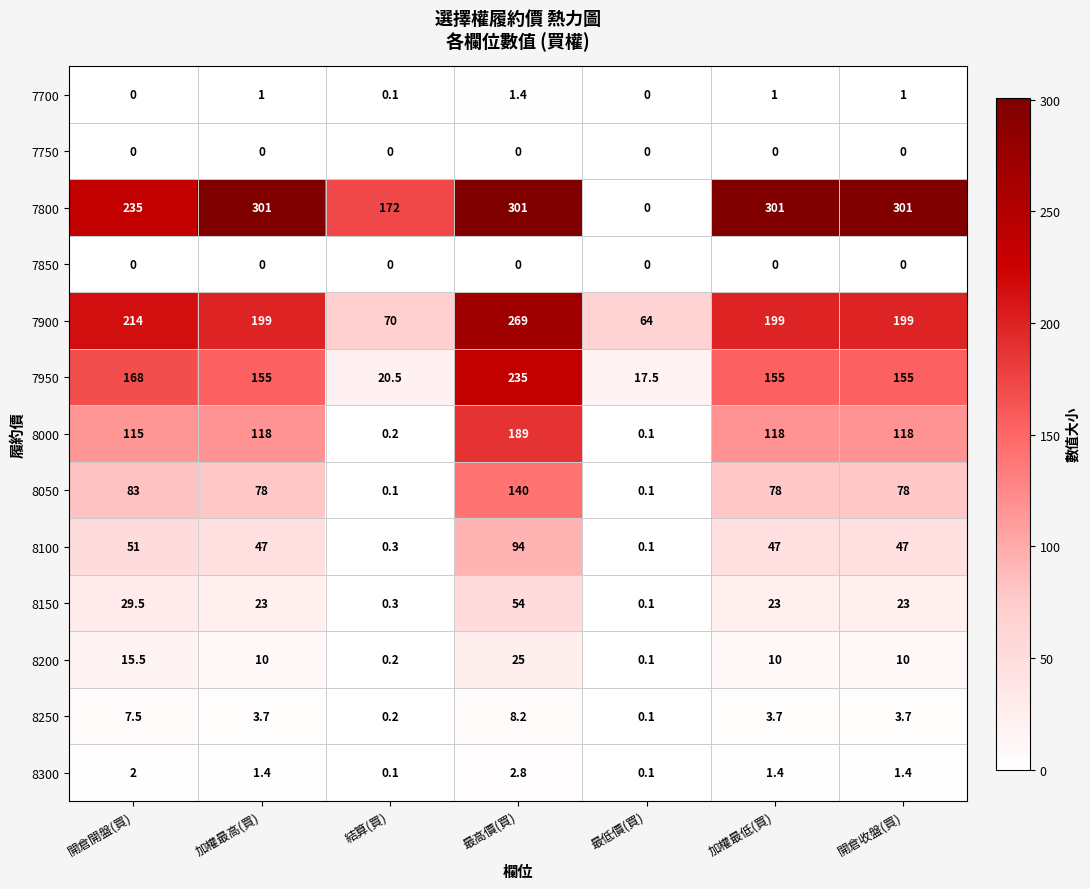

Is the value of 8150 at 最高價(買) greater than the value of 7900 at 加權最低(買)?

No